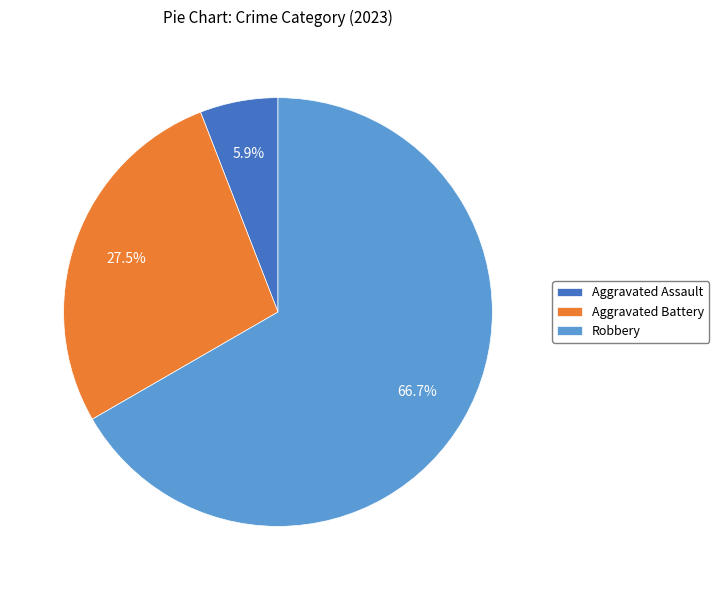

How much of the chart is everything except Aggravated Assault?

94.1%